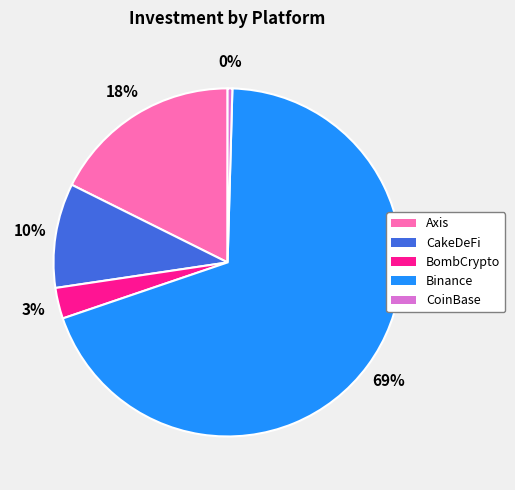

Which category has the biggest portion of the pie?

Binance